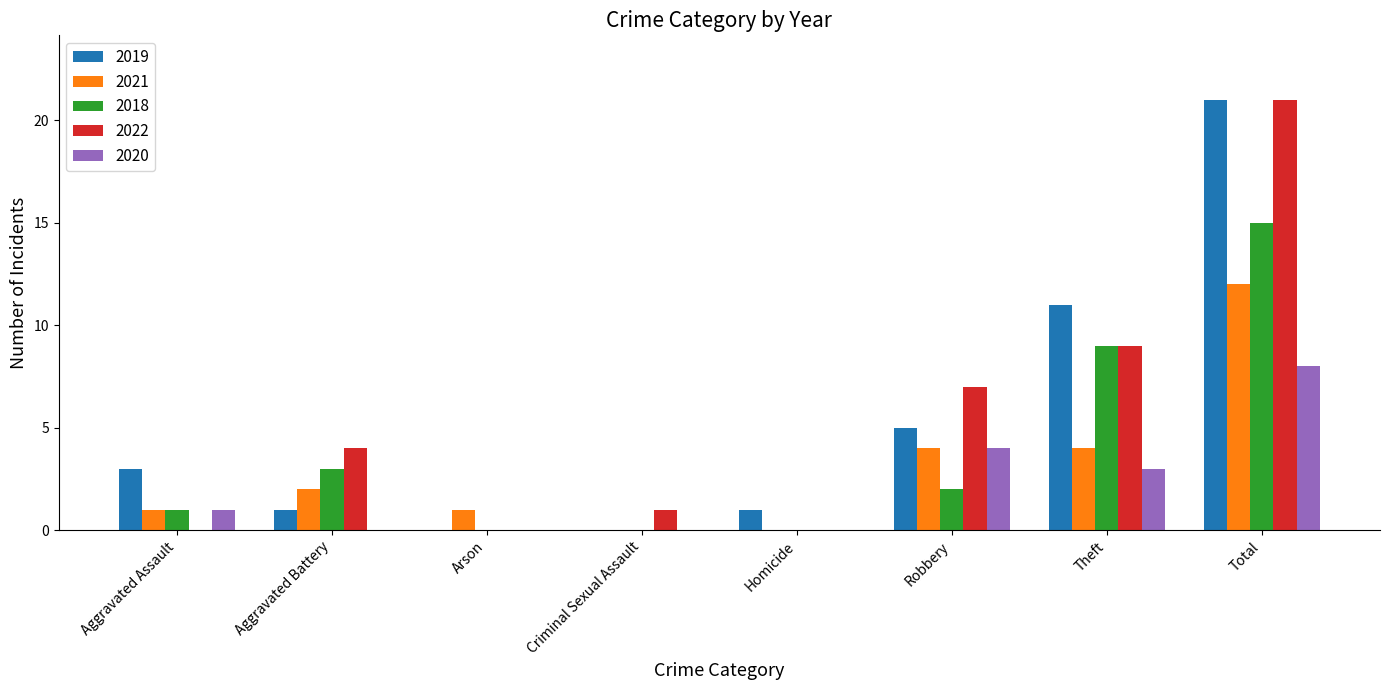

What is the average value of the 2022 series?

5